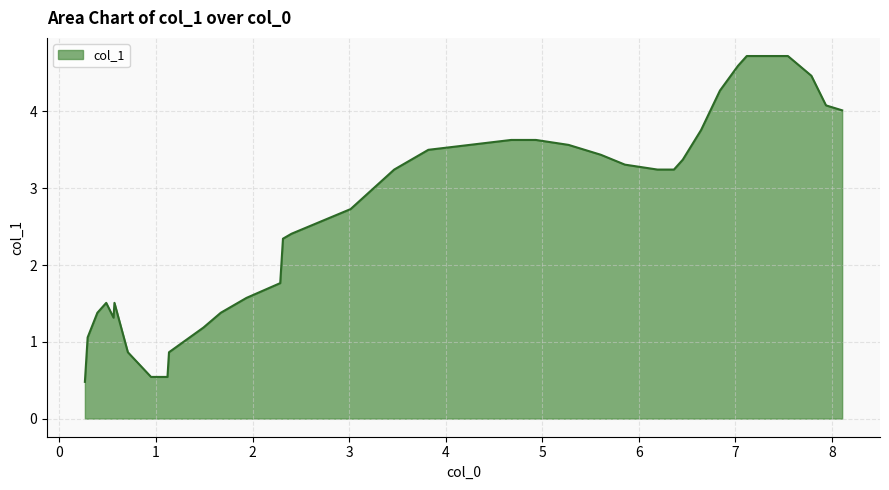

How many points are higher than both their immediate neighbors (excluding endpoints)?

2